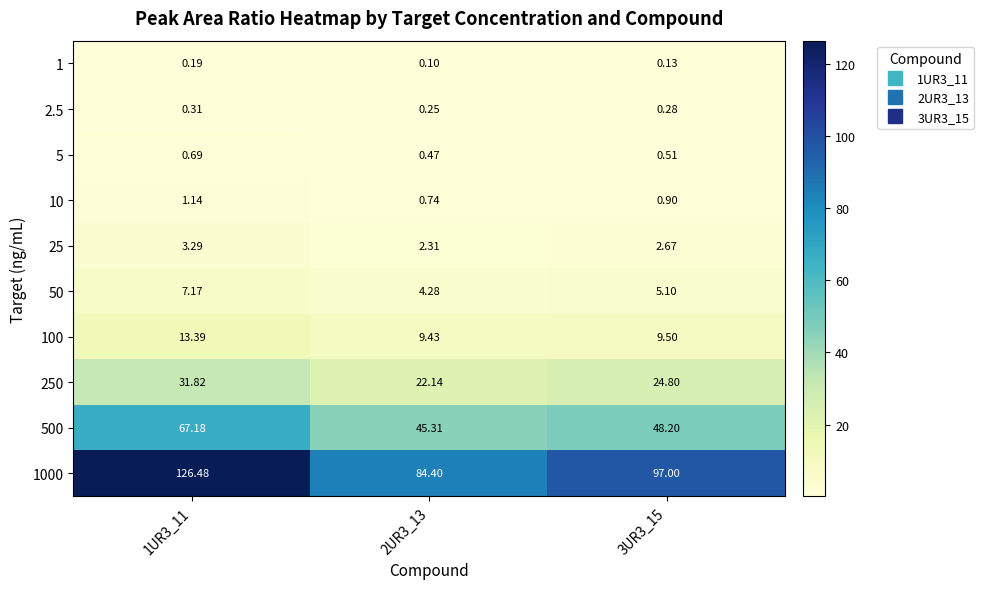

Is the value of 2.5 at 1UR3_11 greater than the value of 1 at 1UR3_11?

Yes